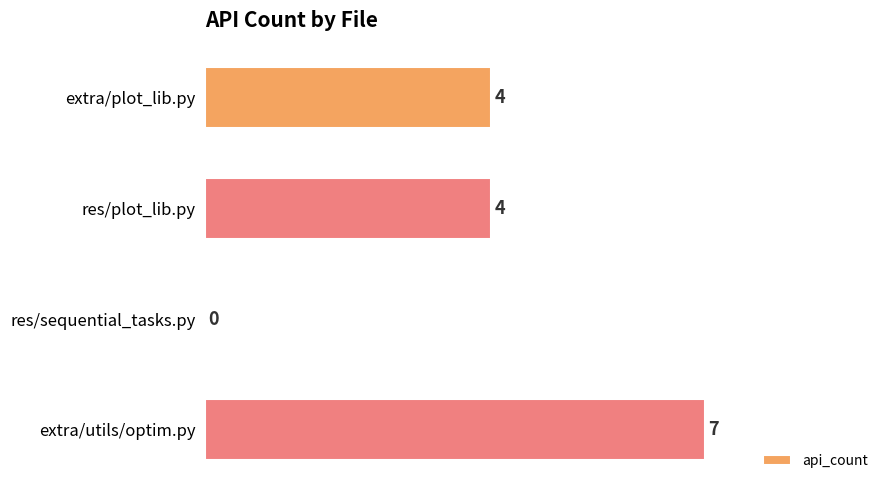

Does the chart contain stacked bars?

No